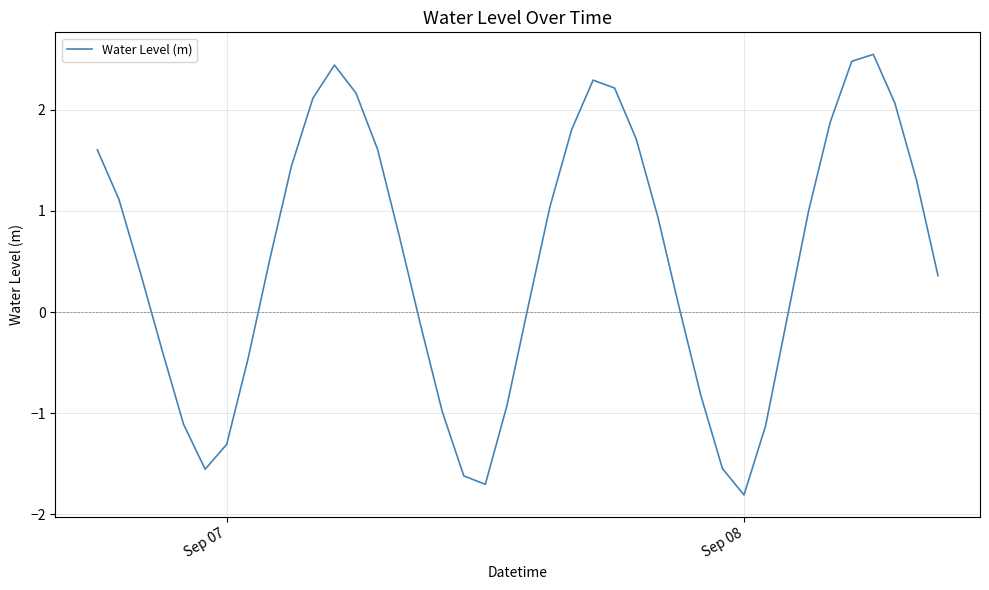

What is the difference between the maximum and minimum values?

4.4